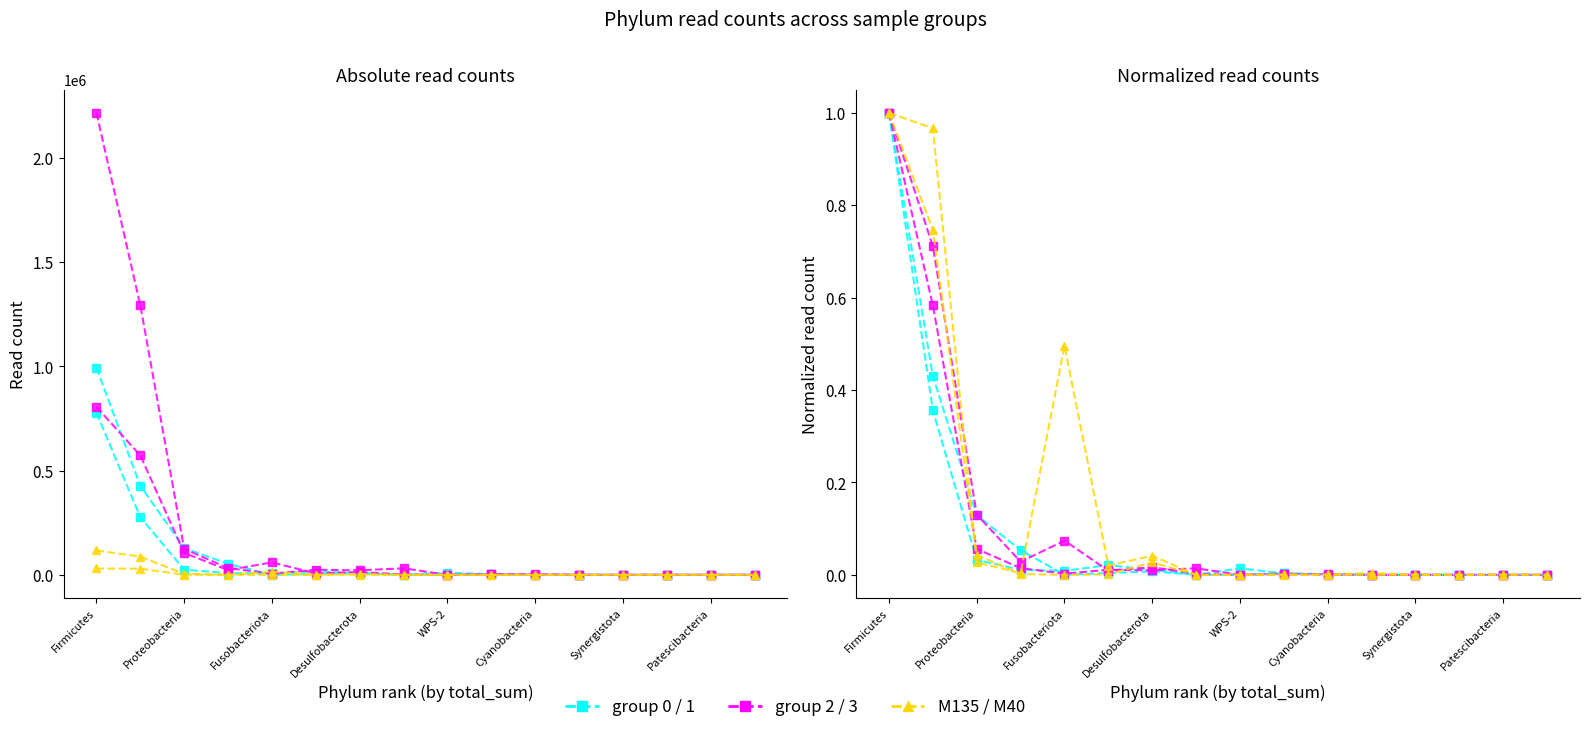

Does the chart have visible grid lines?

No